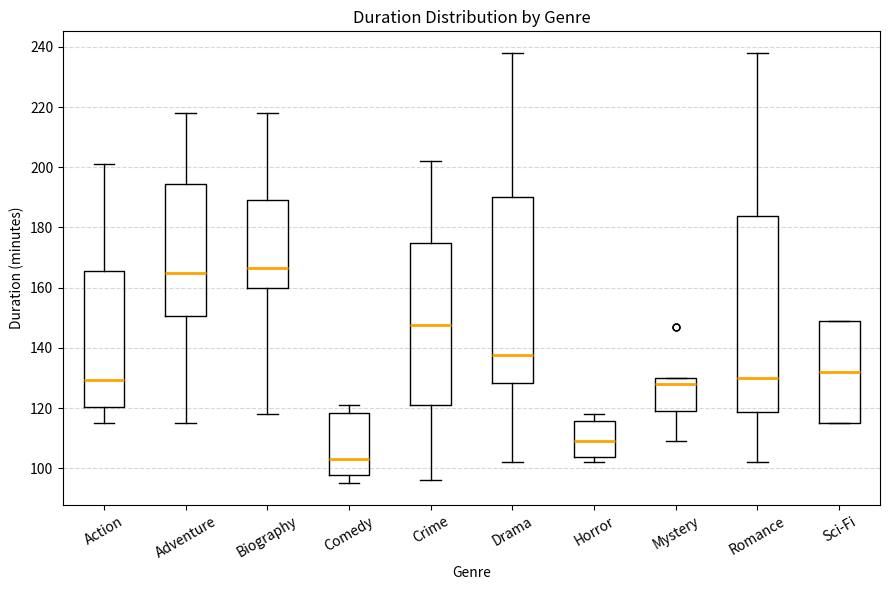

Where is the lower edge of the box for Sci-Fi on the y-axis? The values are not printed on the chart, so give them approximately, as read against the axis.

116